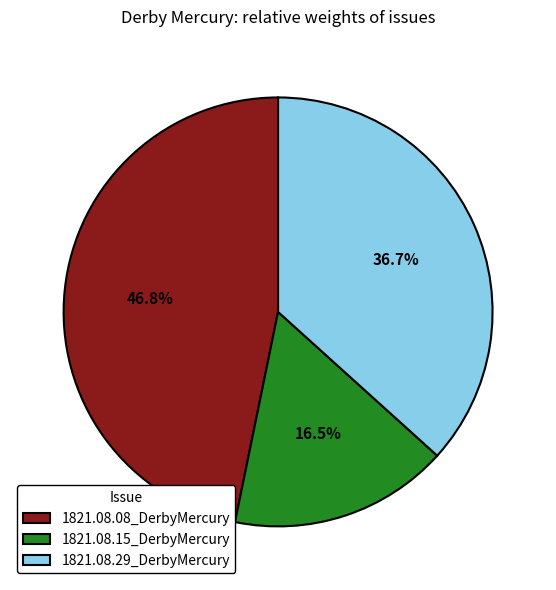

What is the smallest slice in the pie chart?

1821.08.15_DerbyMercury